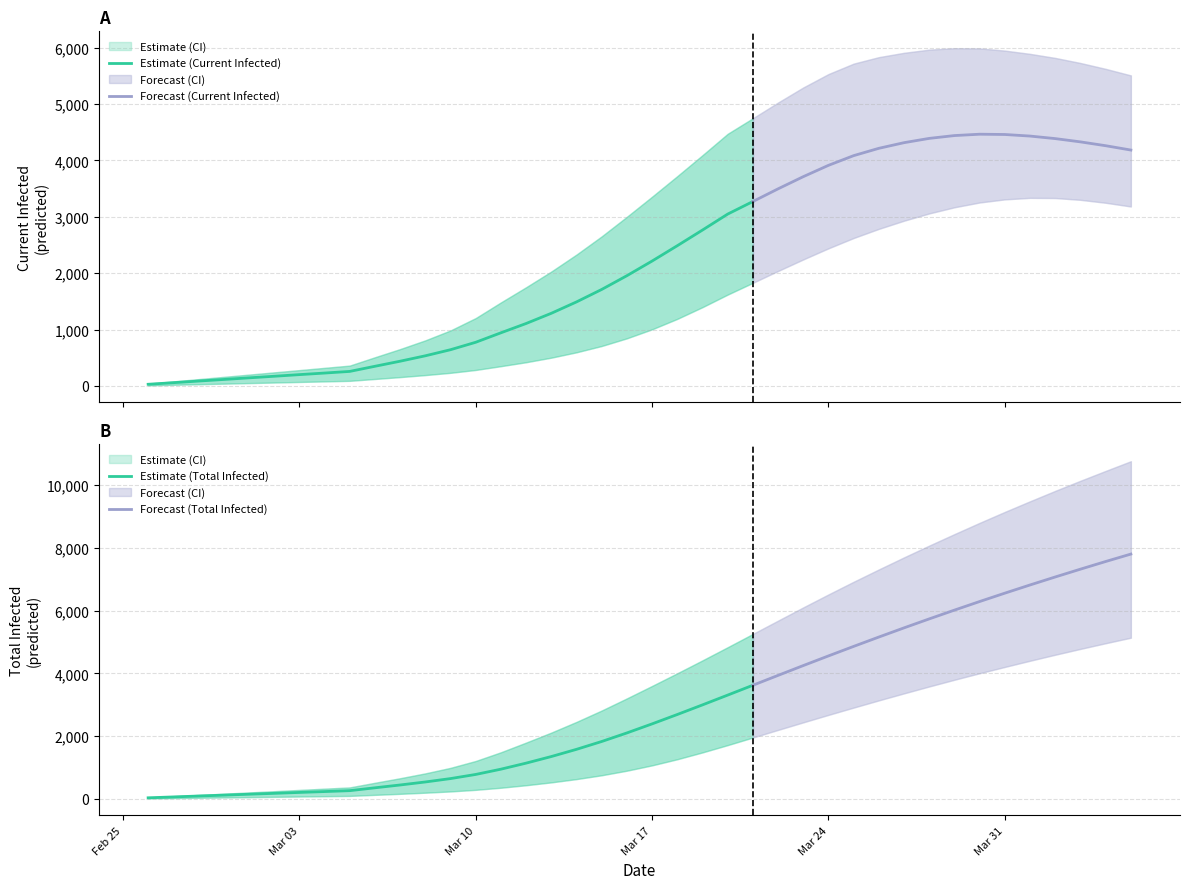

What is the difference between the maximum and minimum values in the predicted_current_infected_mean series?

4436